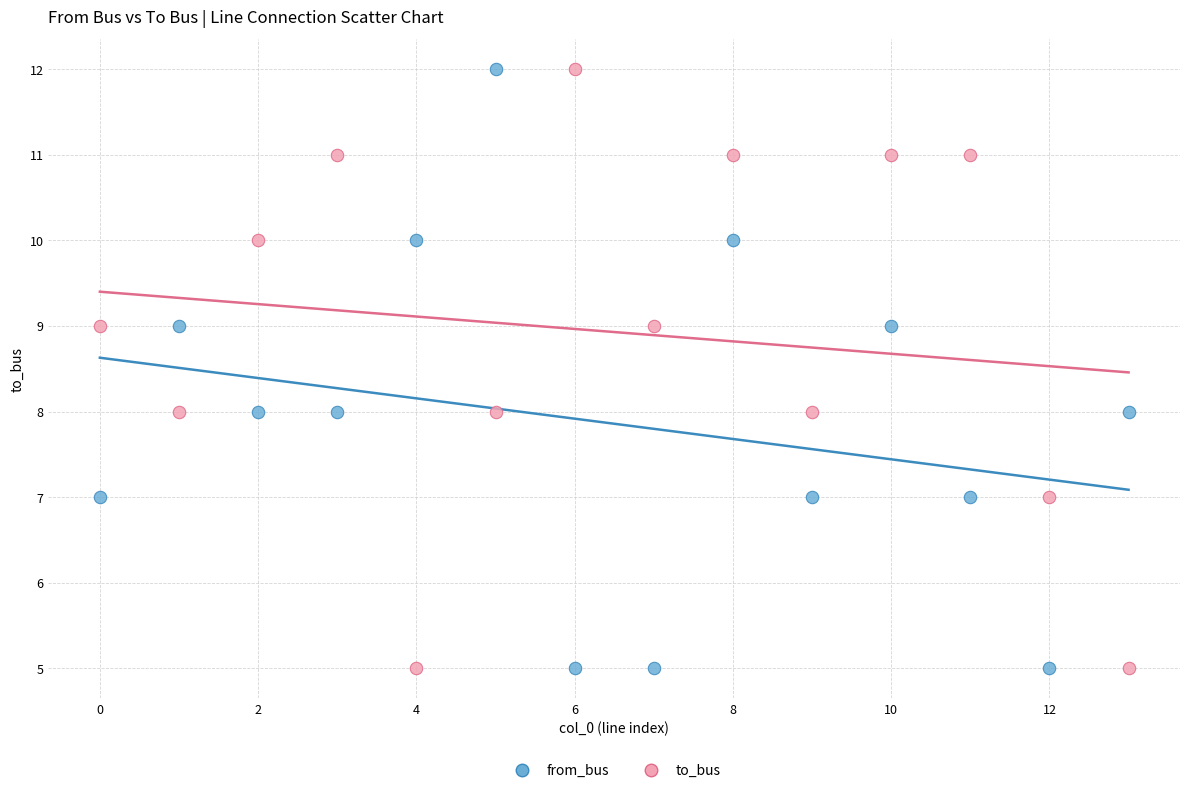

What are all the series names shown in the legend?

from_bus, to_bus